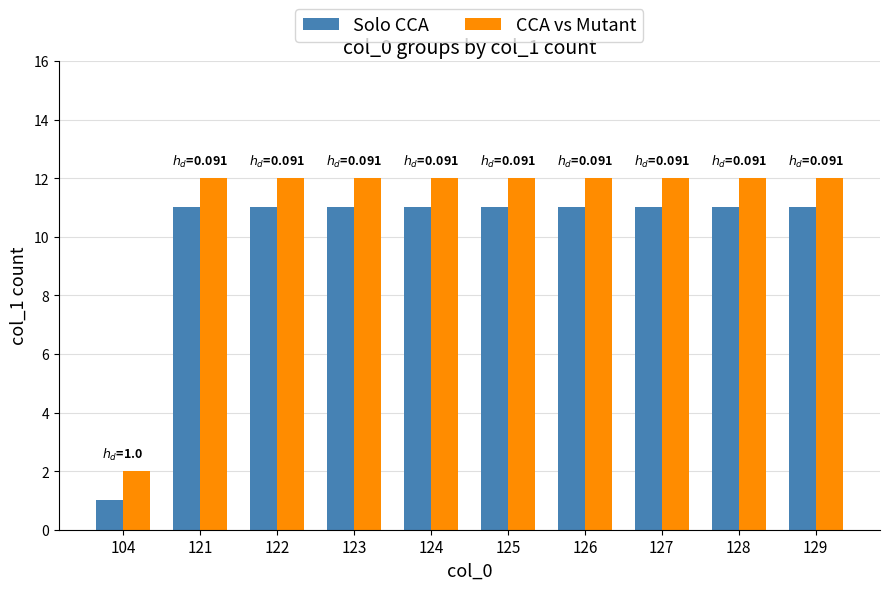

Reading left to right, transcribe all the data shown in this chart.

Solo CCA: 104=1	121=11	122=11	123=11	124=11	125=11	126=11	127=11	128=11	129=11
CCA vs Mutant: 104=2	121=12	122=12	123=12	124=12	125=12	126=12	127=12	128=12	129=12